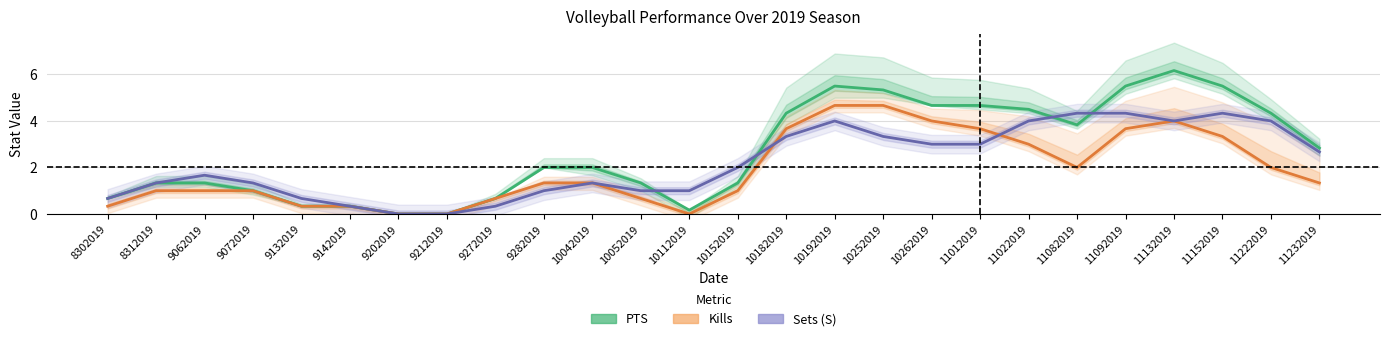

How many interior local valleys does the Kills series have?

2